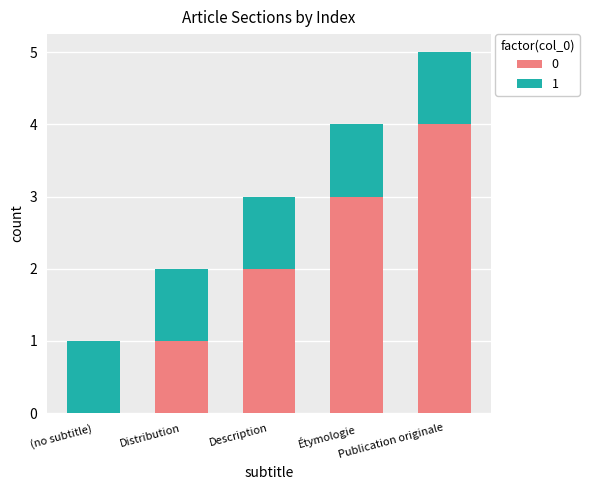

Are the bars horizontal?

No